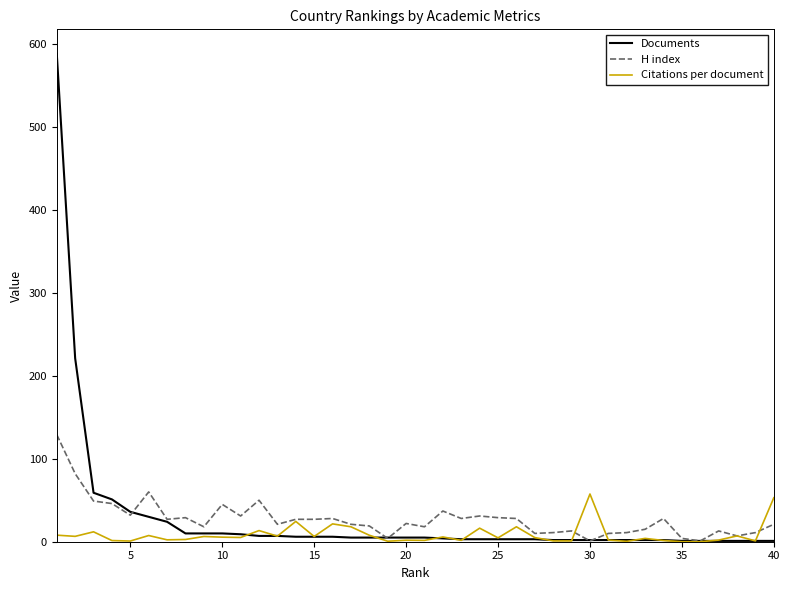

What is the maximum value shown in the chart?

588.0